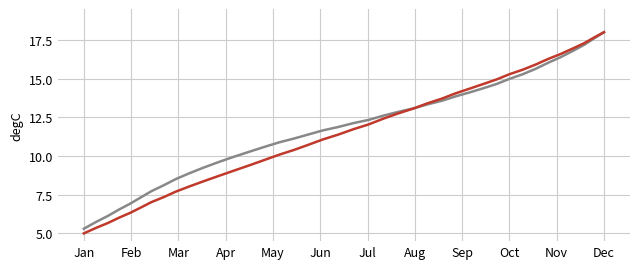

What is the greatest value displayed?

18.0